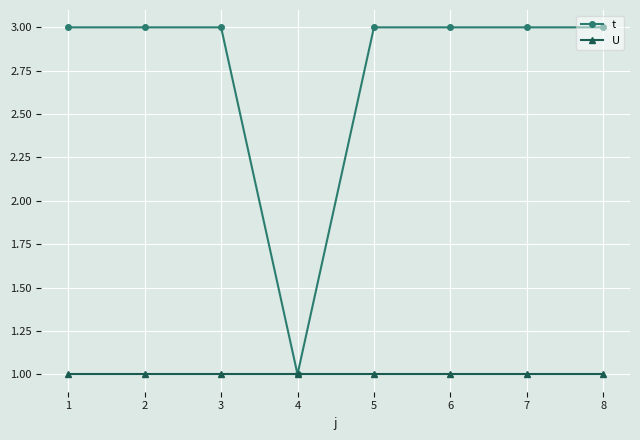

How many series are shown in this chart?

2